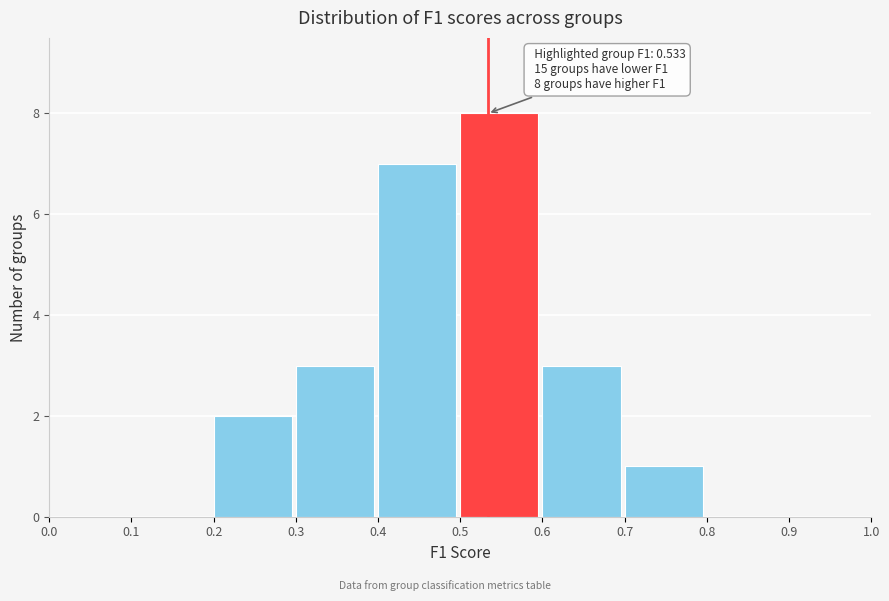

Which range on the x-axis has the tallest bar?

0.5 to 0.6